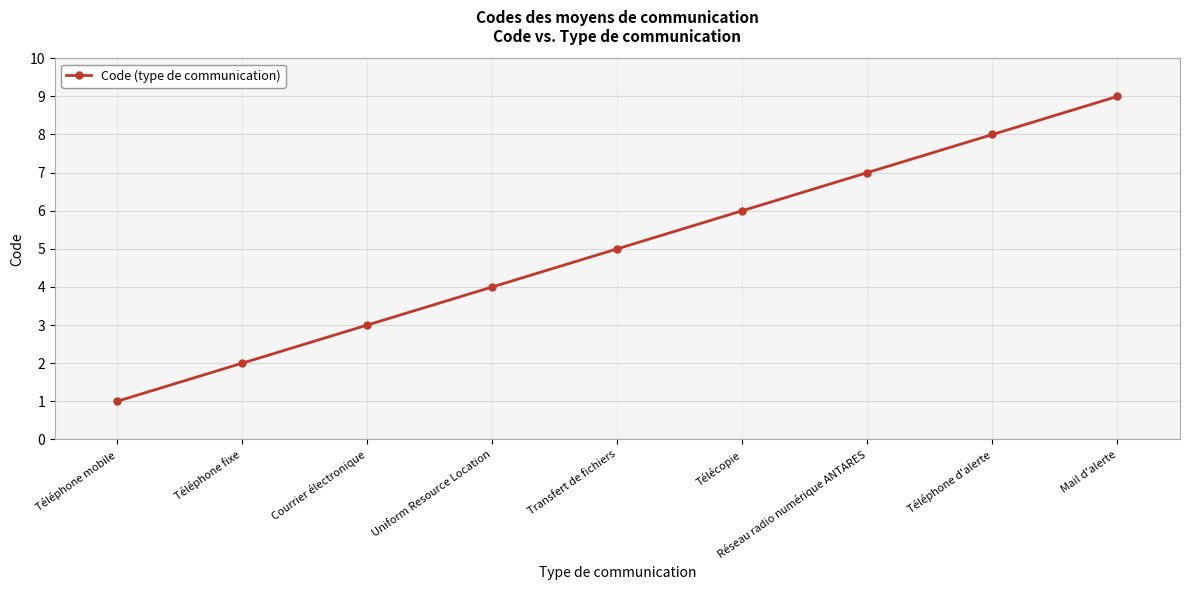

What is the difference between the values at Uniform Resource Location and Téléphone d'alerte?

4